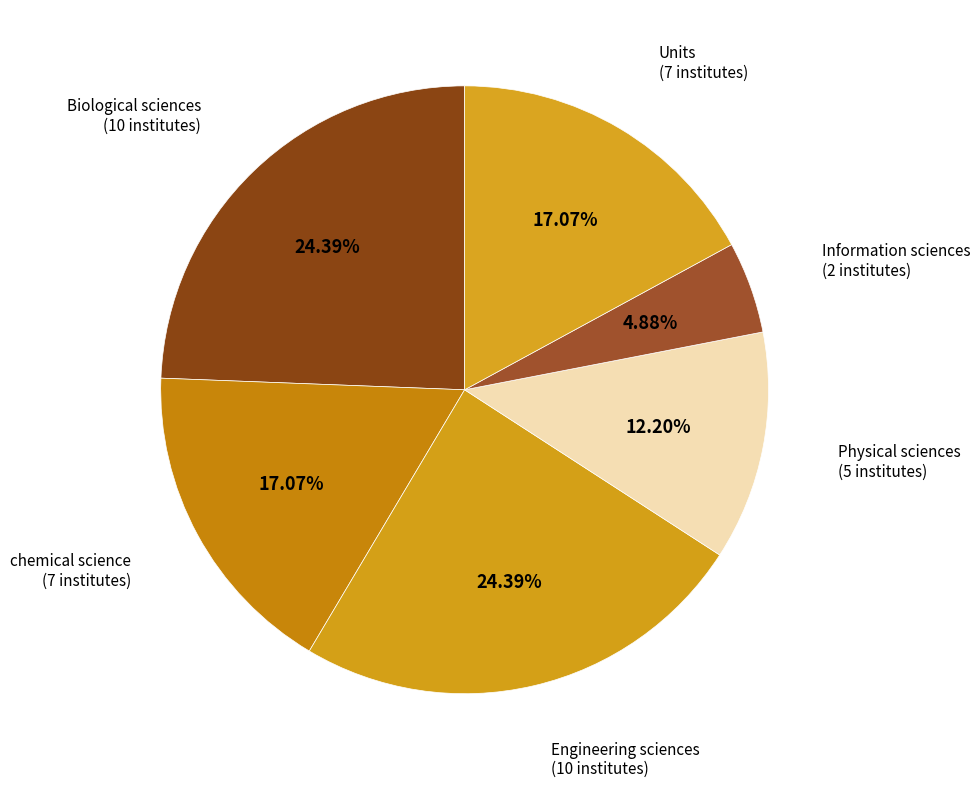

Which slice is the largest?

Biological sciences